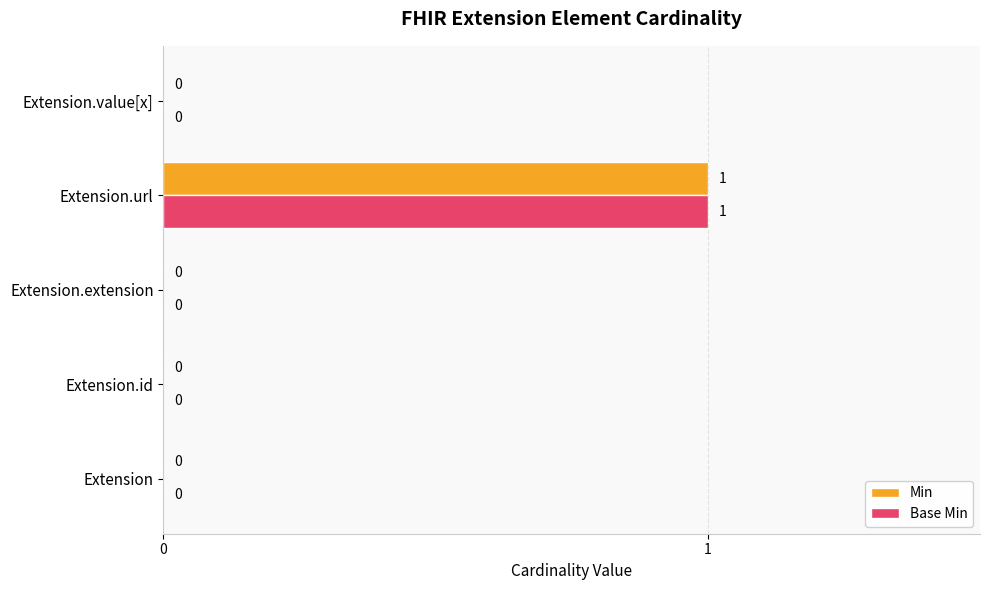

At which category is the sum across all series the highest?

Extension.url